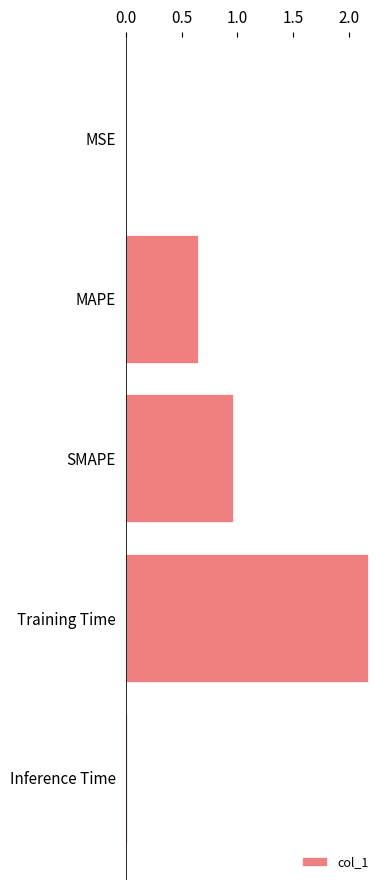

At which label is the value closest to 1?

SMAPE